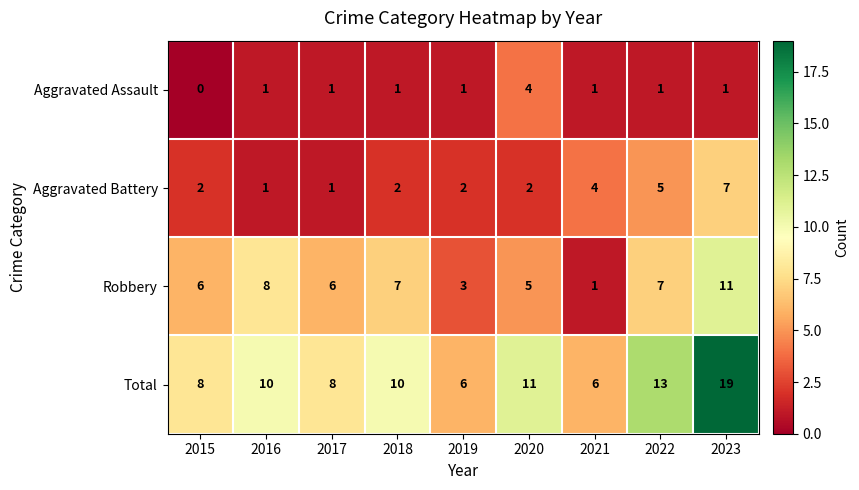

What is the difference between the maximum and second lowest values in the Aggravated Battery series?

6